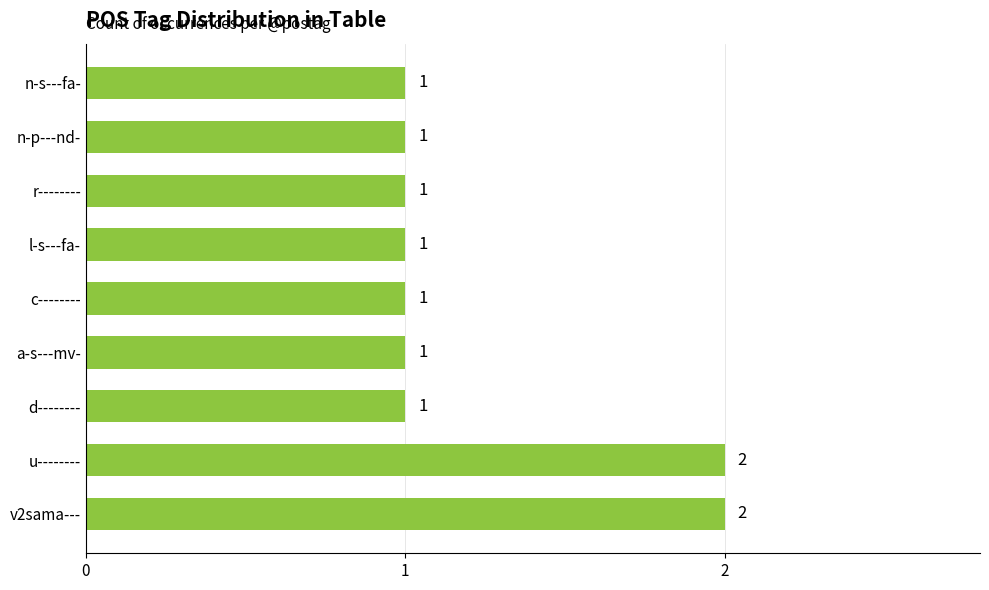

Reading bottom to top, transcribe all the data shown in this chart.

2	2	1	1	1	1	1	1	1